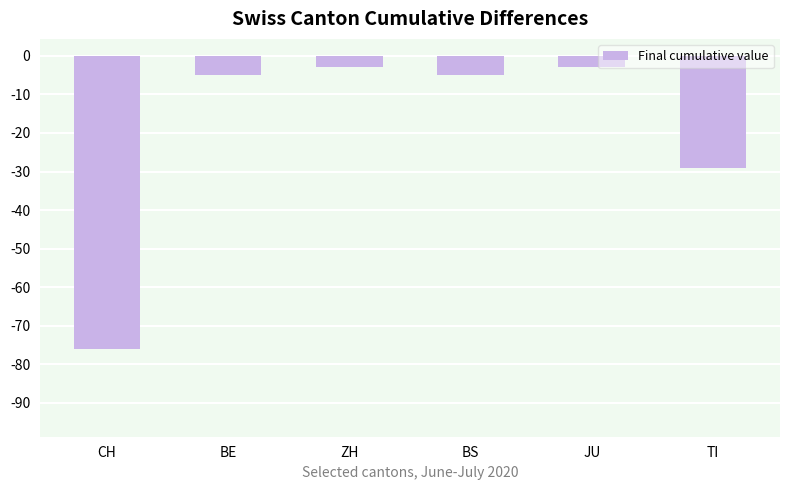

What is the sum of the values at CH and BE?

-81